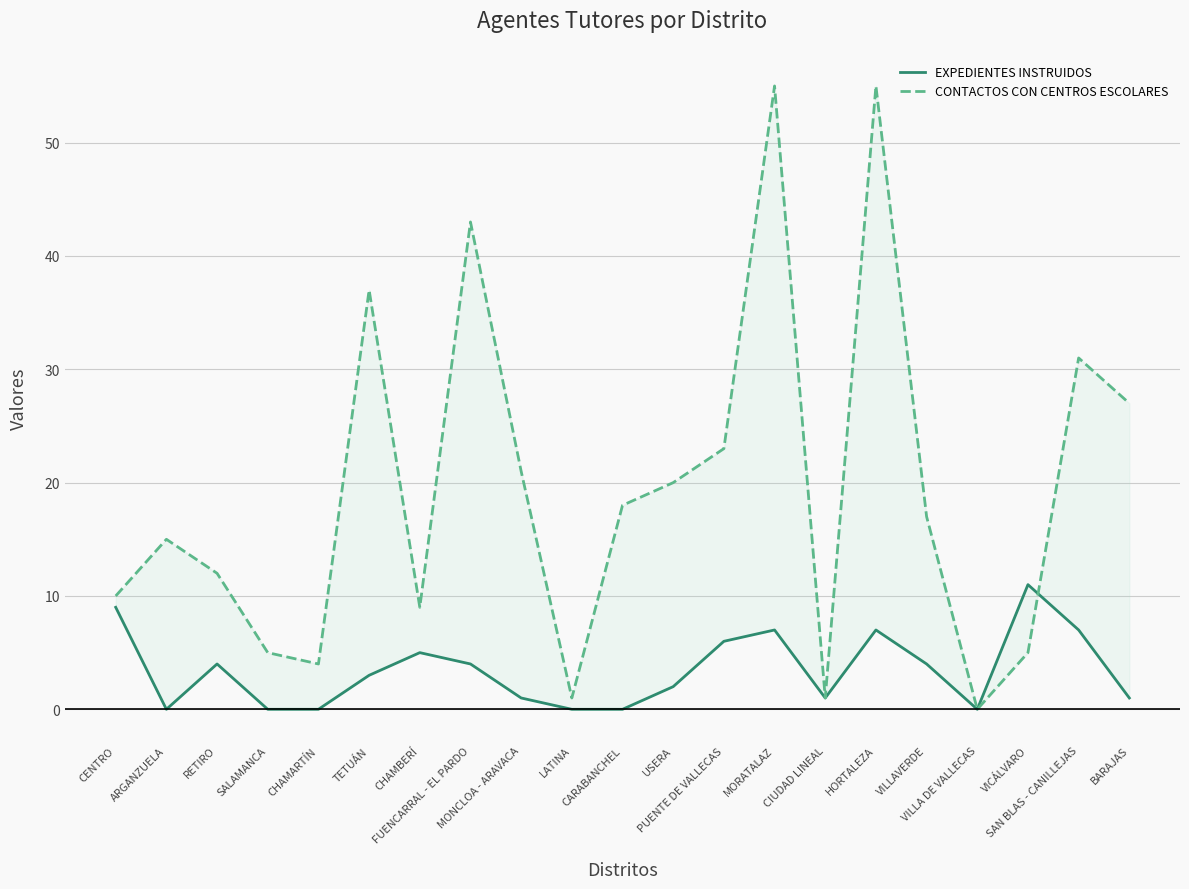

Is it true that CONTACTOS CON CENTROS ESCOLARES equals 1 at CIUDAD LINEAL?

True